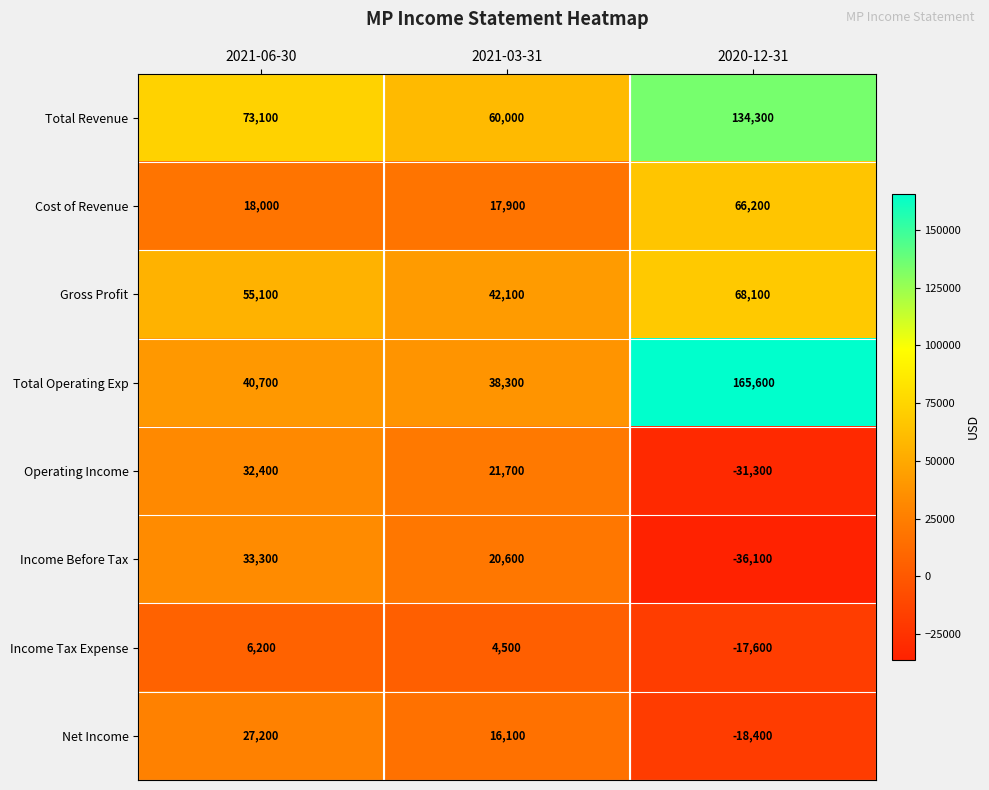

What is the spread (max minus min) of values at 2020-12-31?

201700